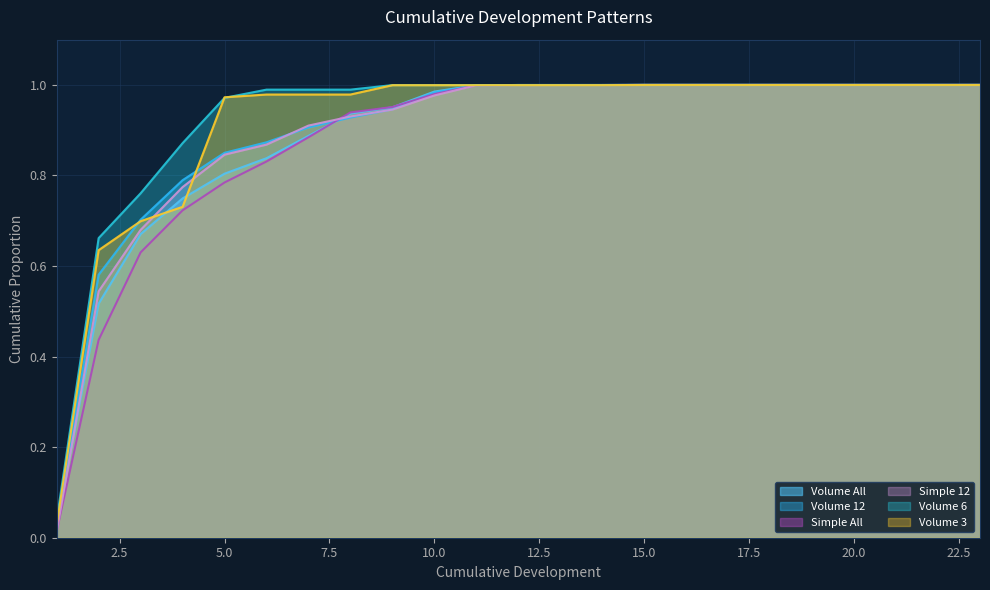

Is the value of Volume 6 at 13 greater than the value of Simple 12 at 2?

Yes